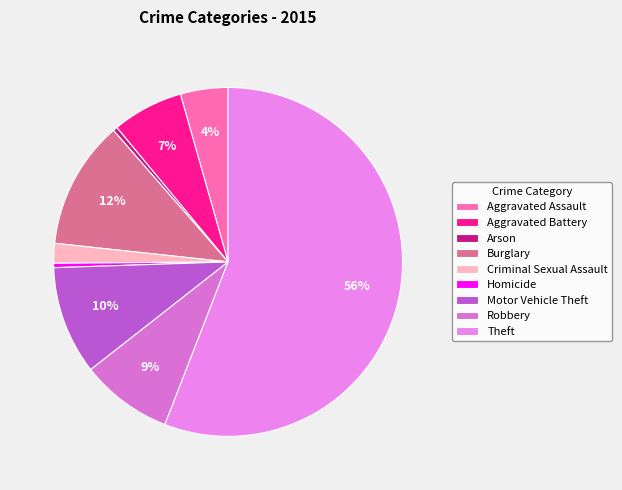

To the nearest percent, what is the difference between the largest and smallest slice percentages?

55%